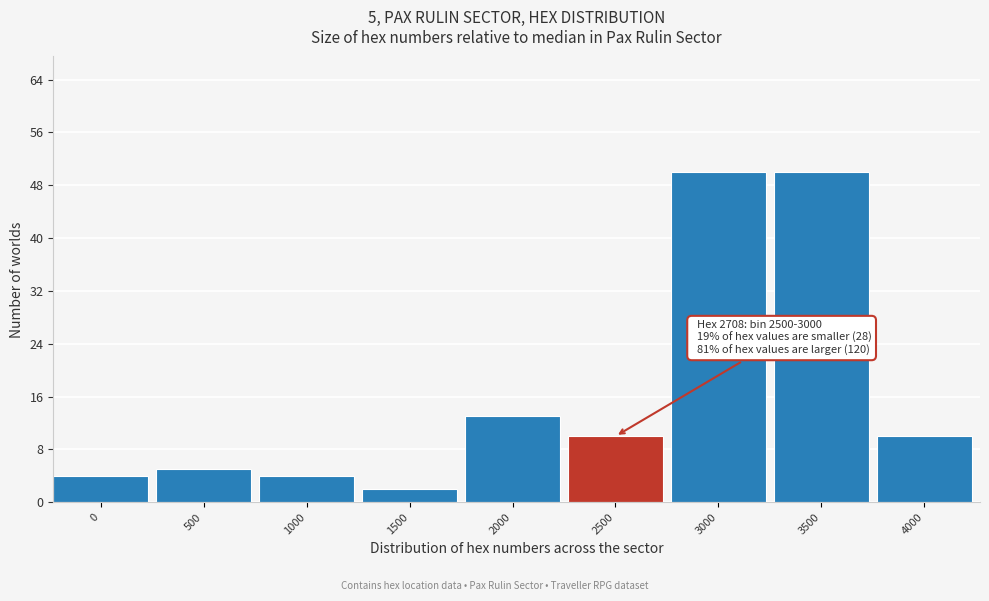

Reading left to right, transcribe all the data shown in this chart.

4	5	4	2	13	10	50	50	10